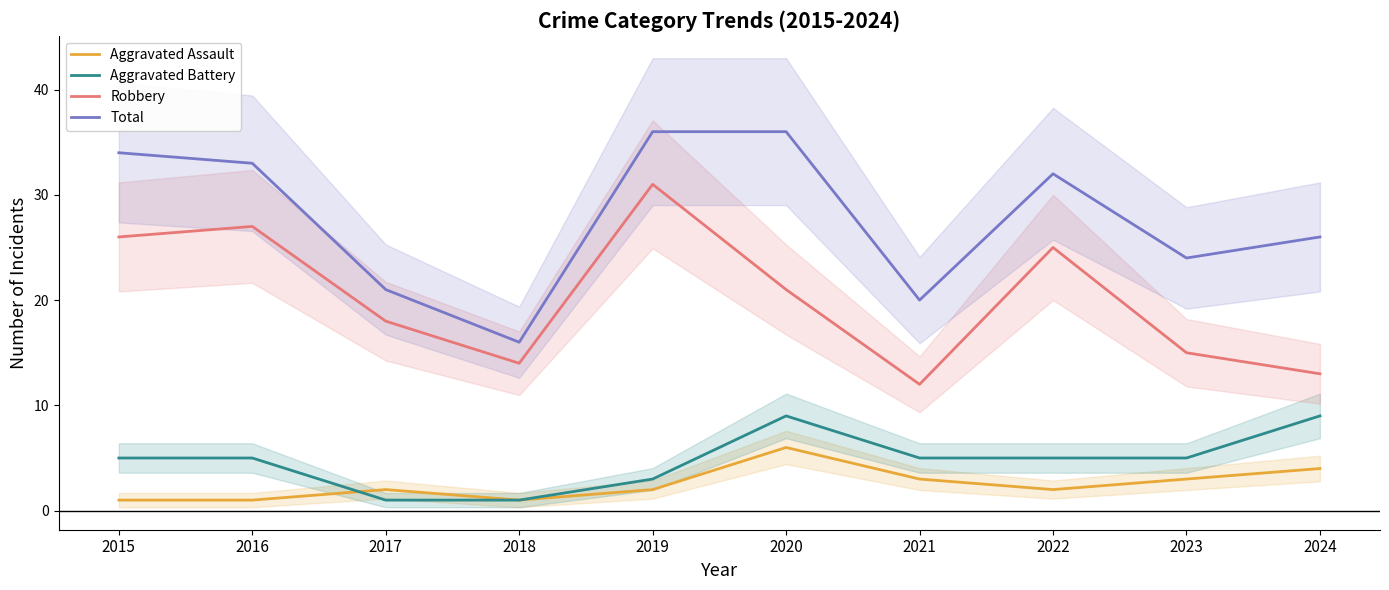

How many interior local peaks does the Total series have?

1